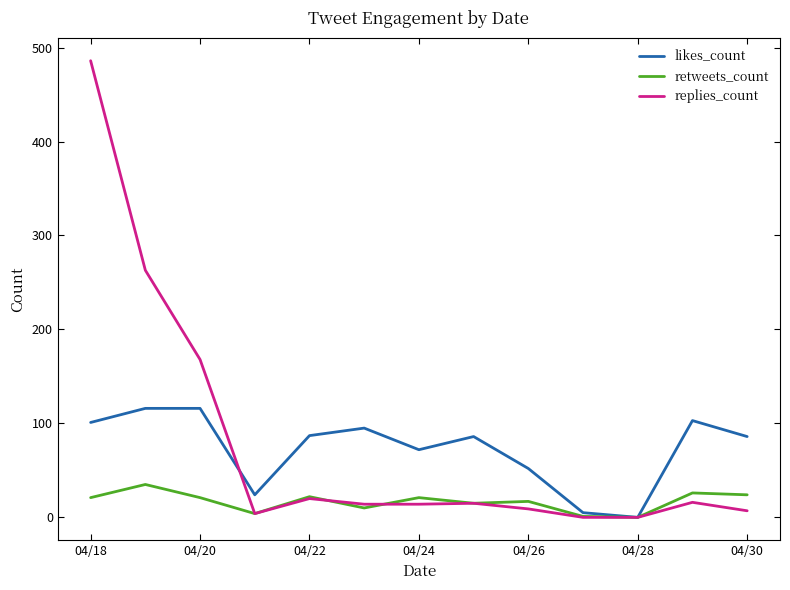

Rank the series by their maximum value, from lowest to highest.

retweets_count, likes_count, replies_count